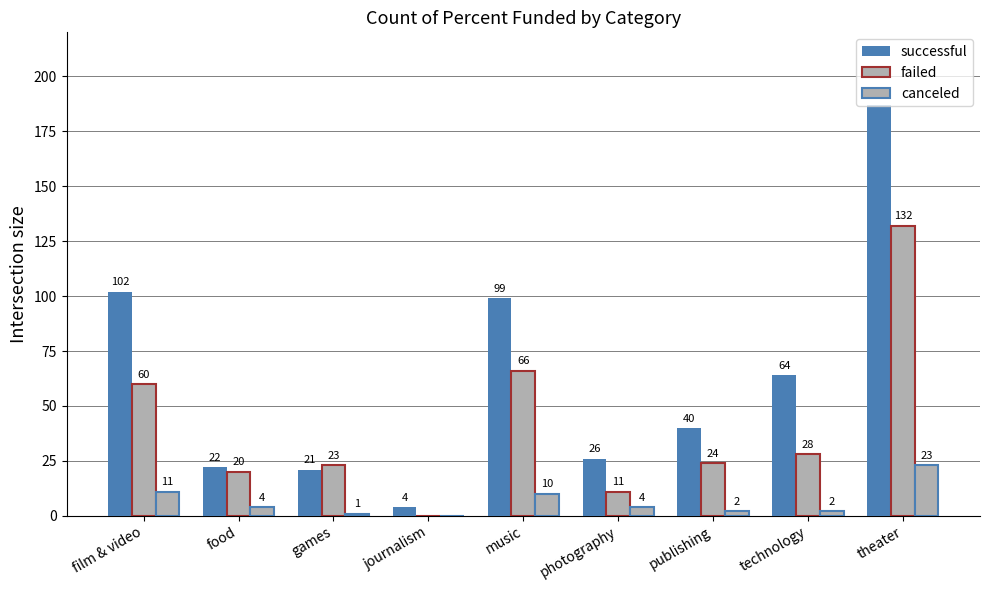

What position from the right is technology?

2